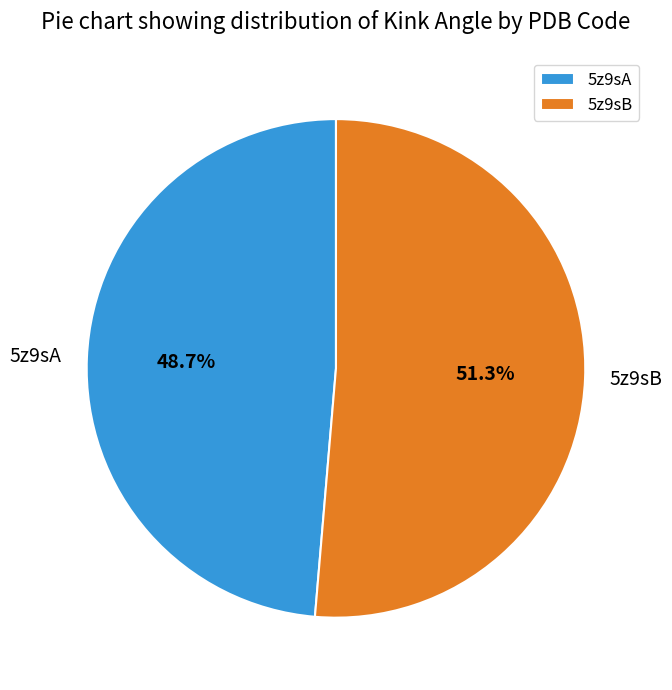

Rank the categories by value from highest to lowest.

5z9sB, 5z9sA